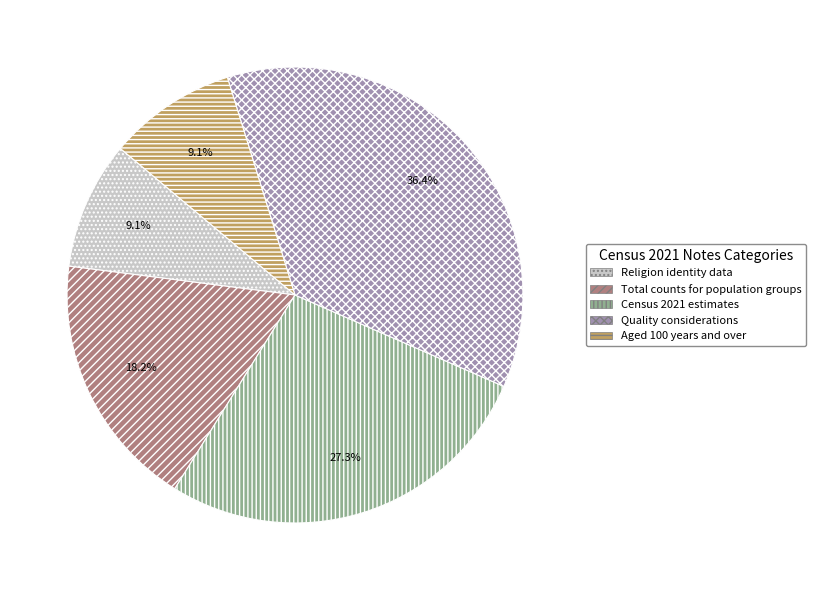

What portion of the pie excludes Religion identity data?

90.9%